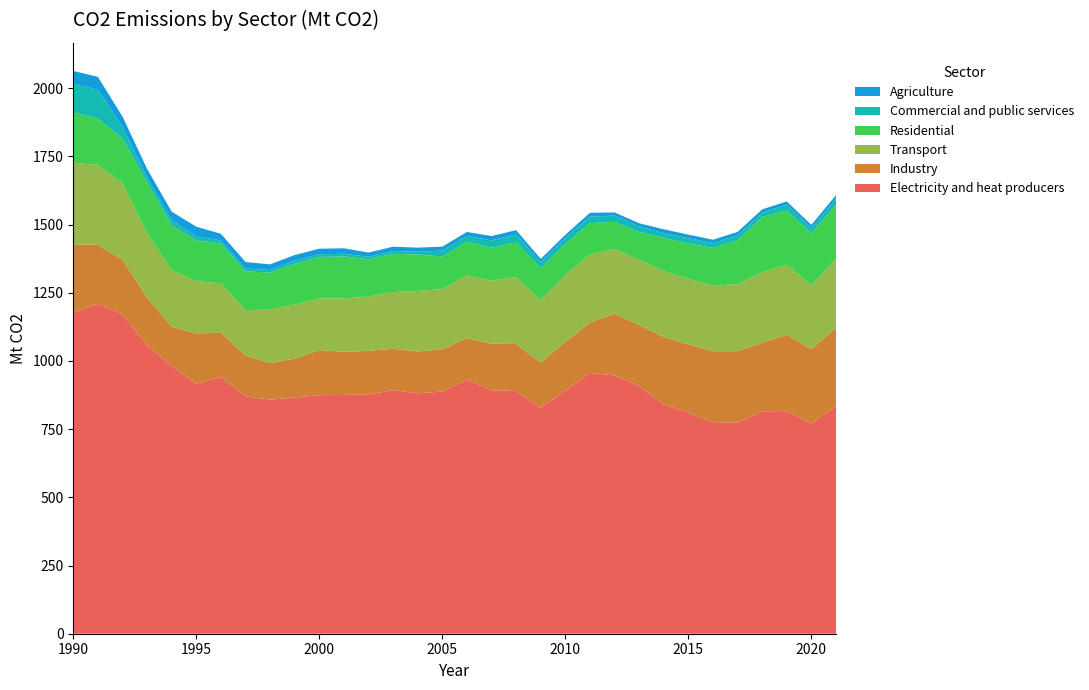

Reading left to right, extract all data points from this chart.

Electricity and heat producers: 1176.5	1209.7	1171.2	1057.6	982.0	916.6	941.4	870.4	858.2	866.3	874.5	875.5	877.6	893.2	881.3	887.9	931.4	892.3	889.9	827.7	892.0	956.3	947.1	908.2	841.0	810.5	775.9	773.9	815.8	816.0	770.9	834.1
Industry: 251.4	216.2	200.2	174.8	143.2	184.8	162.1	149.3	133.9	142.5	165.6	157.9	159.7	151.8	153.2	154.9	152.6	171.0	172.4	166.2	178.4	184.0	226.3	223.9	247.0	250.0	259.8	262.1	250.6	280.5	272.3	286.6
Transport: 298.8	293.1	280.7	235.6	207.1	190.9	181.5	166.6	196.4	198.1	189.2	195.6	198.6	207.6	222.2	220.9	229.2	230.7	245.3	228.3	244.1	249.7	237.3	238.7	241.4	240.6	240.2	246.1	258.9	256.1	234.0	253.5
Residential: 185.0	169.6	163.1	187.1	165.8	150.4	145.1	142.2	135.6	148.8	152.1	154.1	137.1	140.2	134.0	118.9	124.2	121.0	127.4	118.0	114.3	115.4	99.3	102.2	121.5	130.3	138.6	160.3	202.4	199.0	190.7	199.5
Commercial and public services: 103.3	106.4	42.6	17.4	17.0	14.6	11.9	10.3	9.5	12.0	10.0	9.7	9.3	10.2	9.9	21.8	20.9	27.0	28.3	21.9	22.7	23.8	23.1	20.2	17.4	18.5	17.7	18.1	15.5	21.5	19.5	21.1
Agriculture: 48.4	46.7	38.5	31.9	32.4	35.0	24.4	24.0	20.6	20.7	20.3	20.2	15.2	16.0	14.9	14.7	14.5	15.9	16.2	12.1	11.0	14.0	11.4	11.7	14.4	13.4	12.4	12.6	12.6	11.7	11.7	13.0